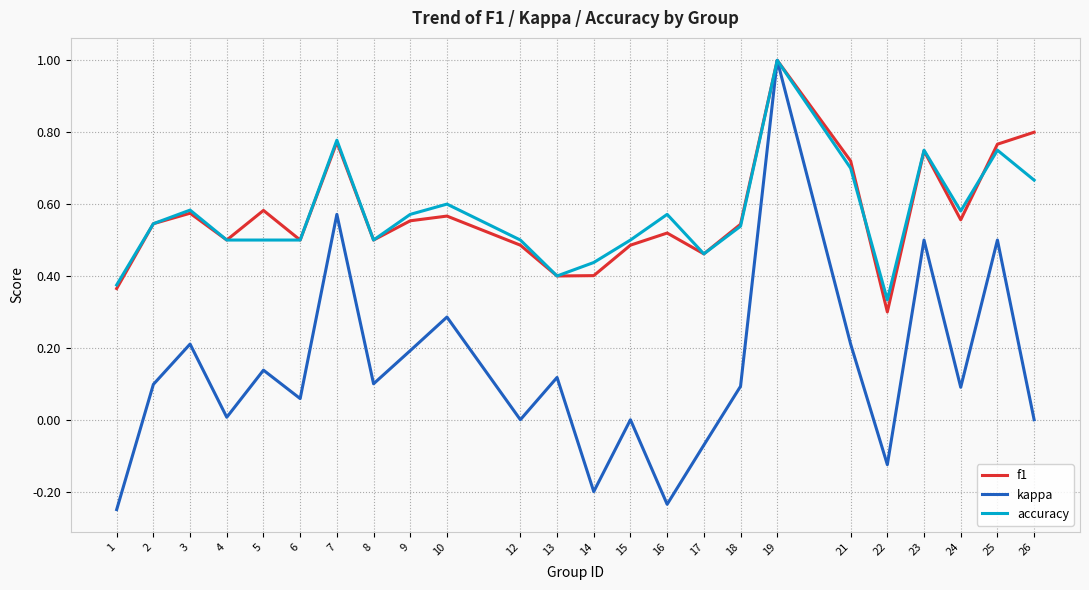

What is the greatest value displayed?

1.0